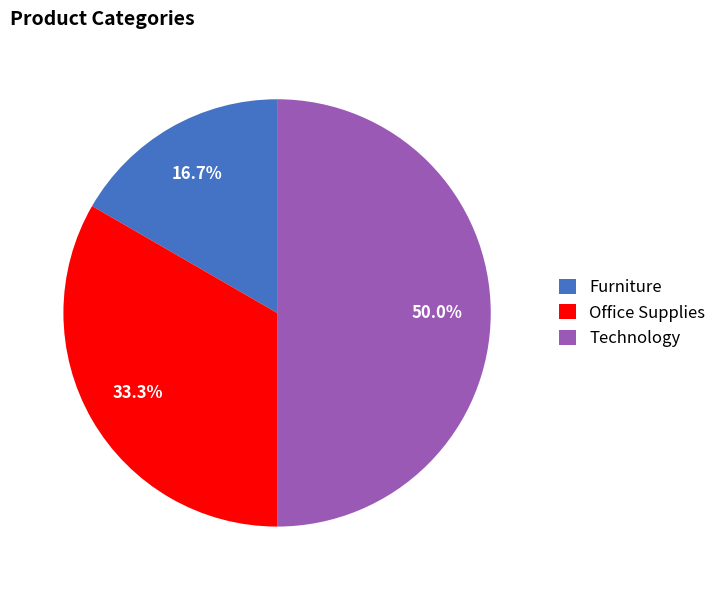

Which slice is the smallest?

Furniture